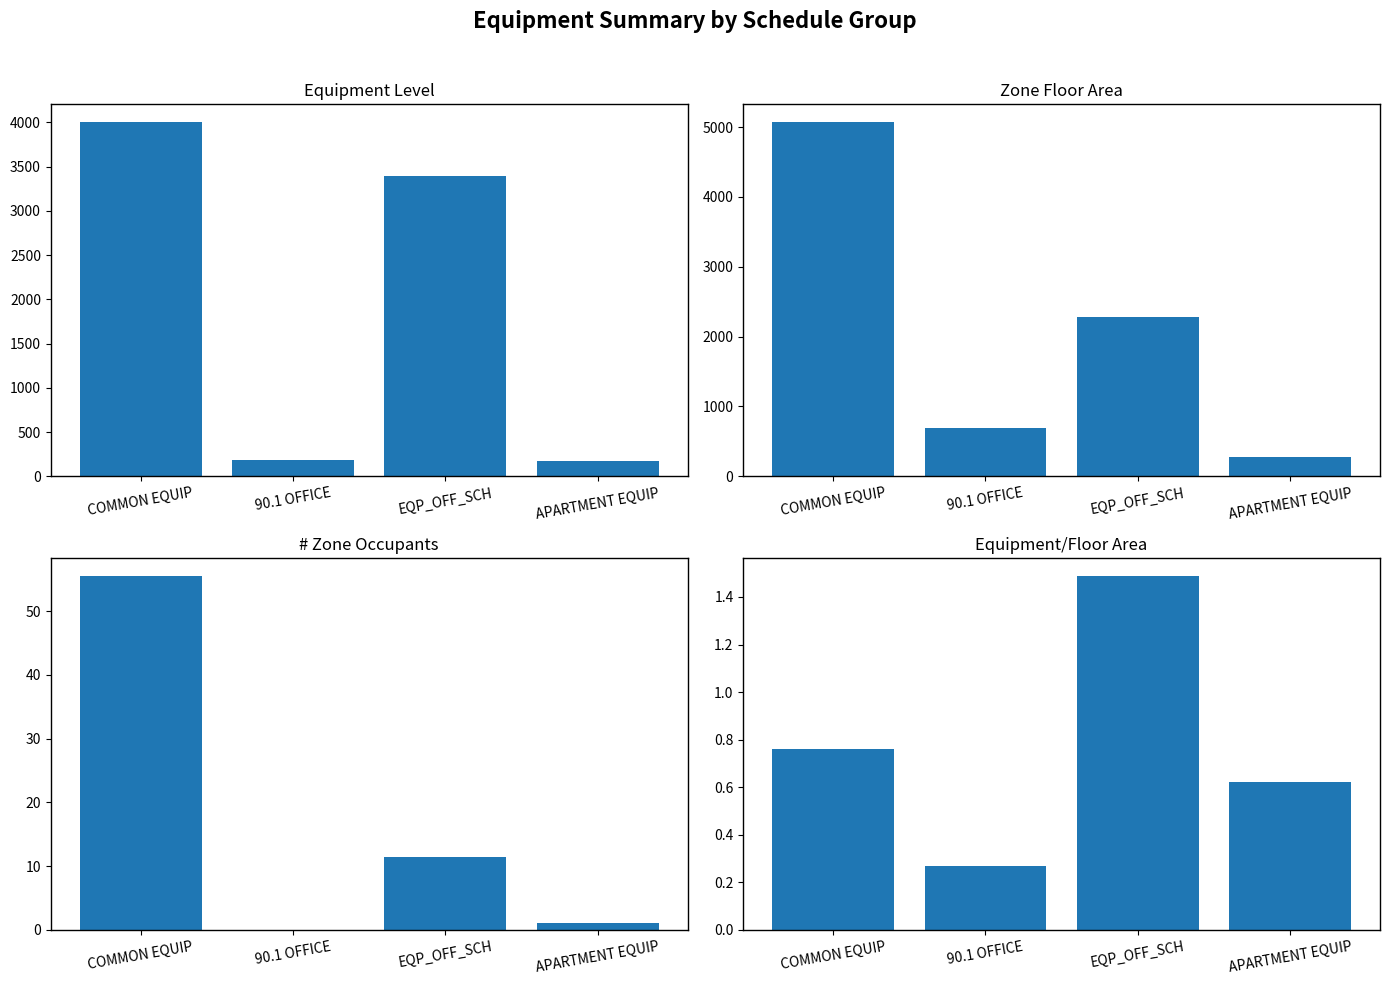

Reading right to left, list all the values displayed in this chart.

Equipment Level: 172.1	3399.1	181.6	4004.5
Zone Floor Area: 277.5	2281.3	685.0	5072.4
# Zone Occupants: 1.0	11.4	0.0	55.6
Equipment/Floor Area: 0.6	1.5	0.3	0.8